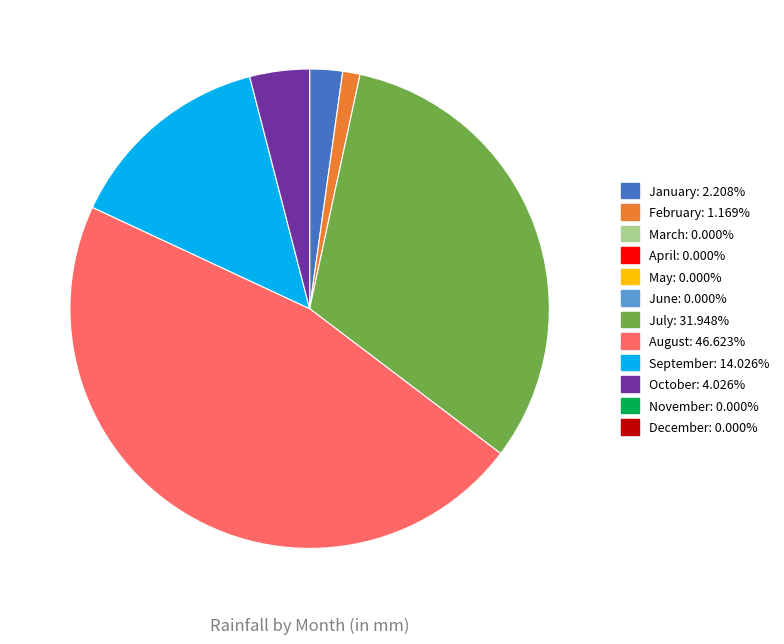

Is there any slice that represents more than half of the pie?

No